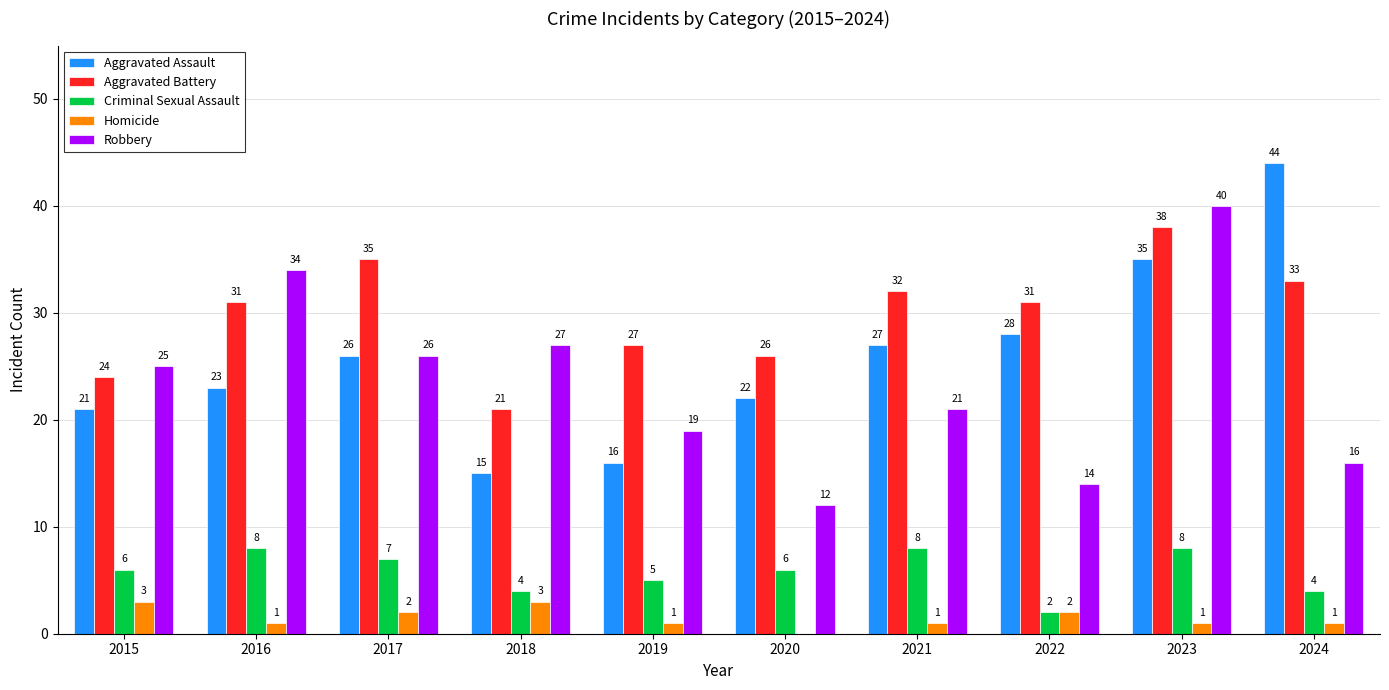

Read the Homicide value at 2015.

3